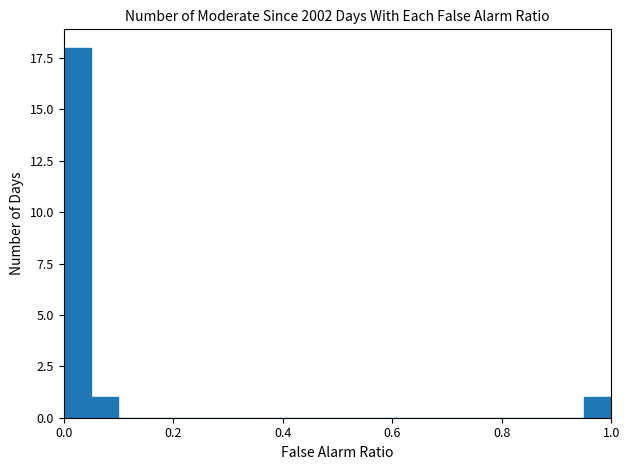

Read against the x-axis, roughly where is the centre of the tallest bar?

0.02